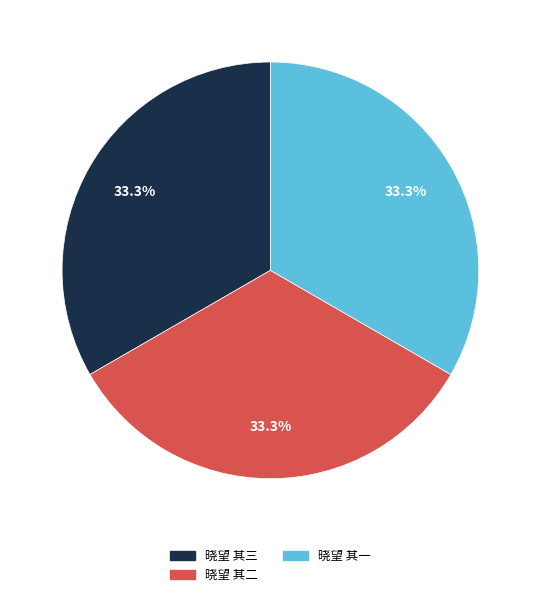

Count the number of slices in the pie.

3